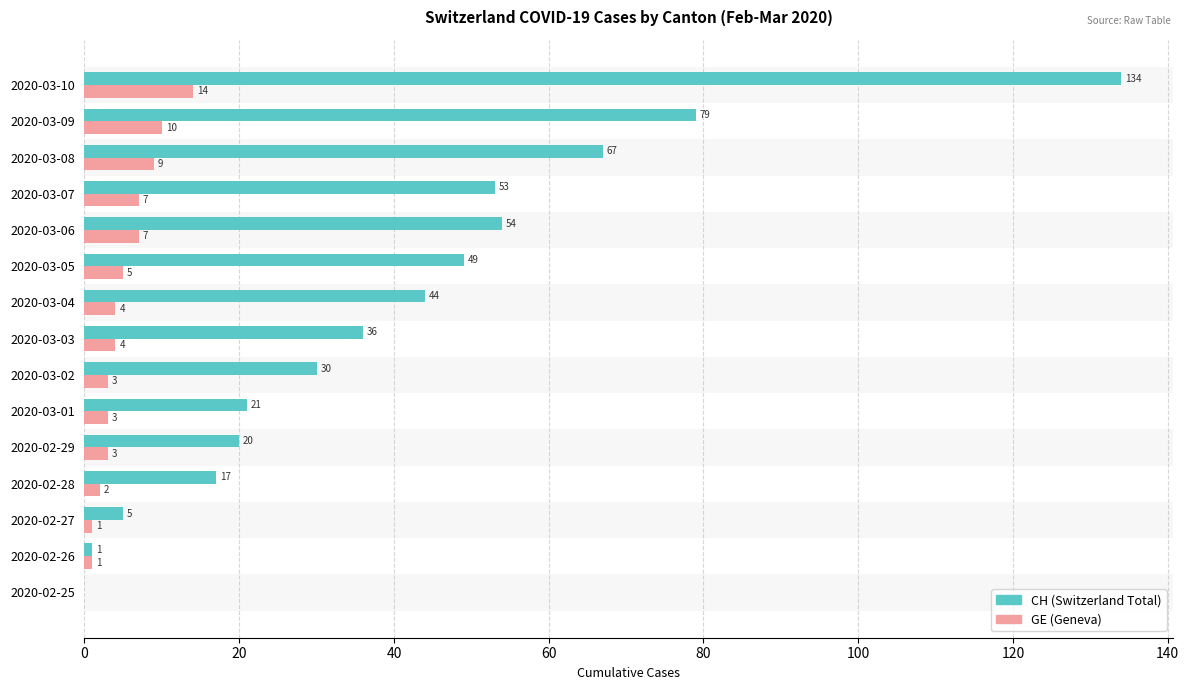

Which series has the largest total across all categories?

CH (Switzerland Total)